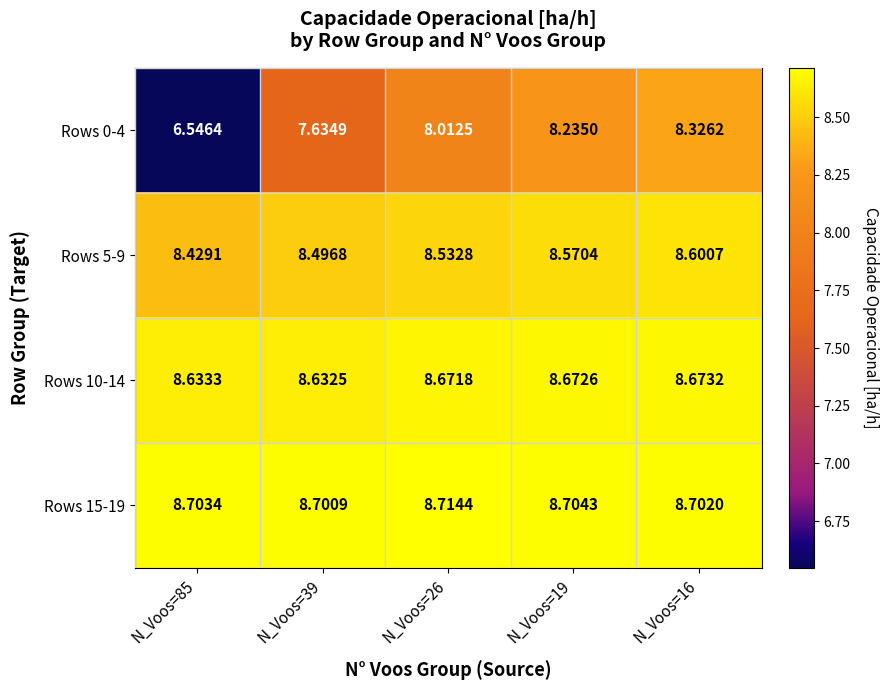

What is the difference between the highest and lowest values at N_Voos=39?

1.1